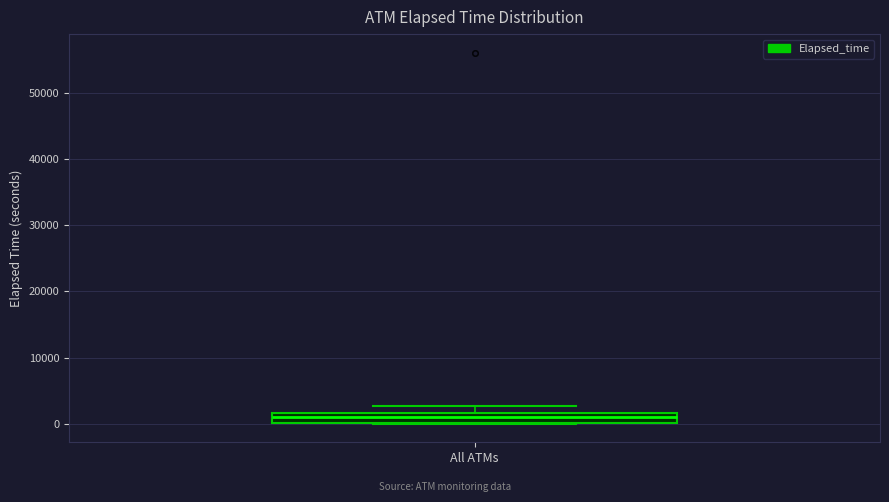

Read this box plot against the y-axis: the position of the median line, the range covered by the box, and the ends of both whiskers. The values are not printed on the chart, so give them approximately, as read against the axis.

median 1000, box 0 to 2000, whiskers 0 to 3000